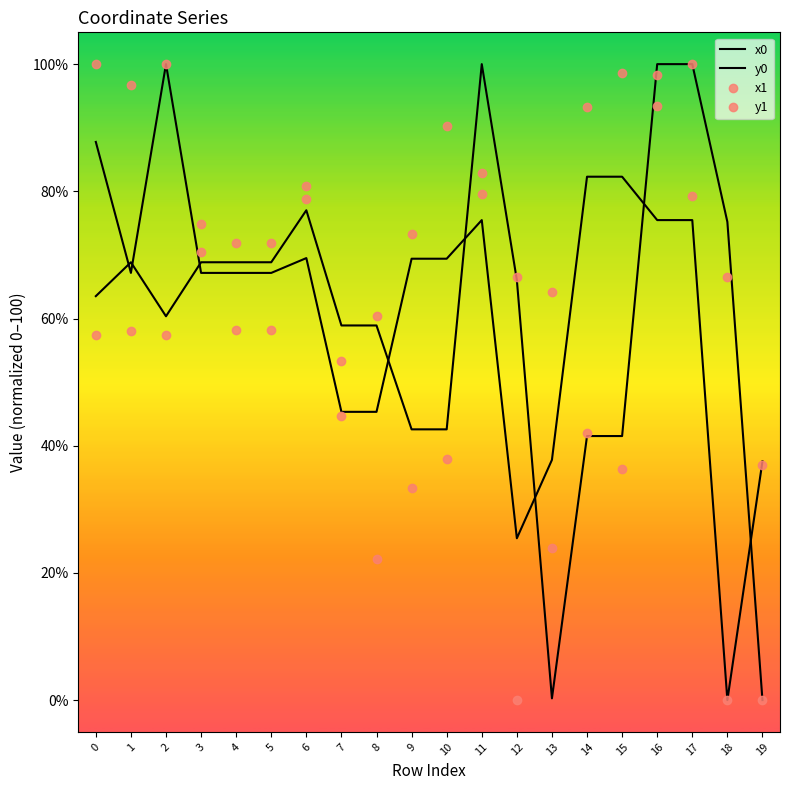

Is the value of y0 at 4 greater than the value of y1 at 5?

Yes